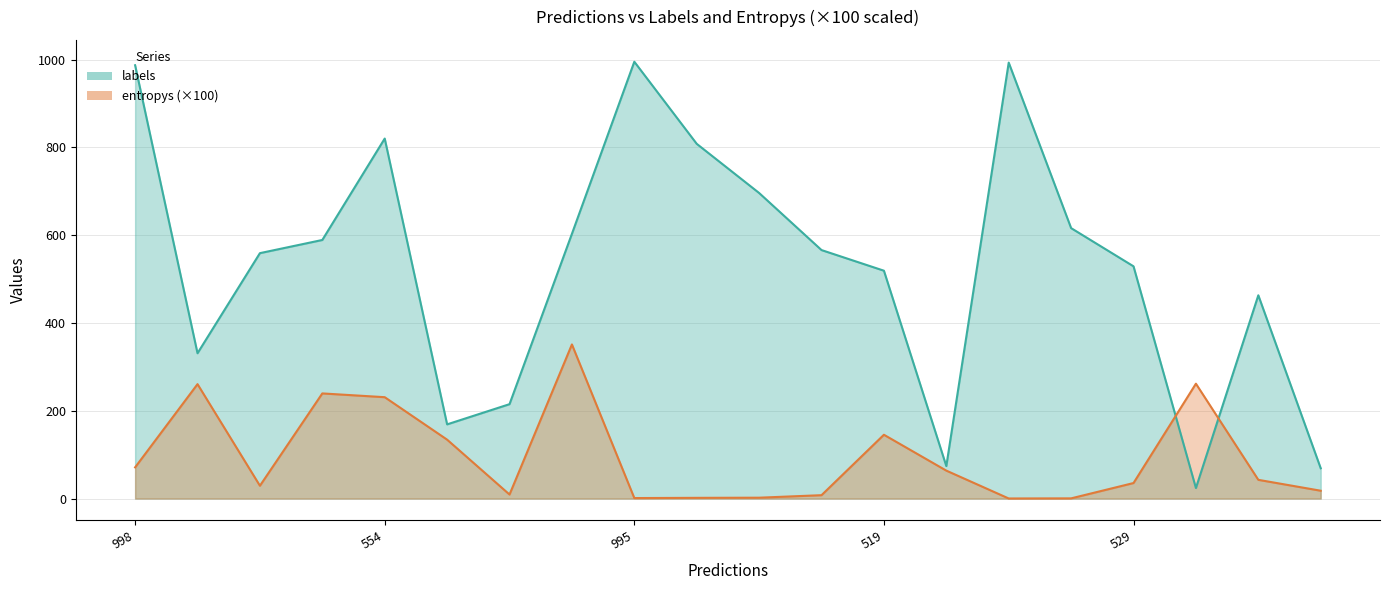

What is the average value of the entropys series?

95.3